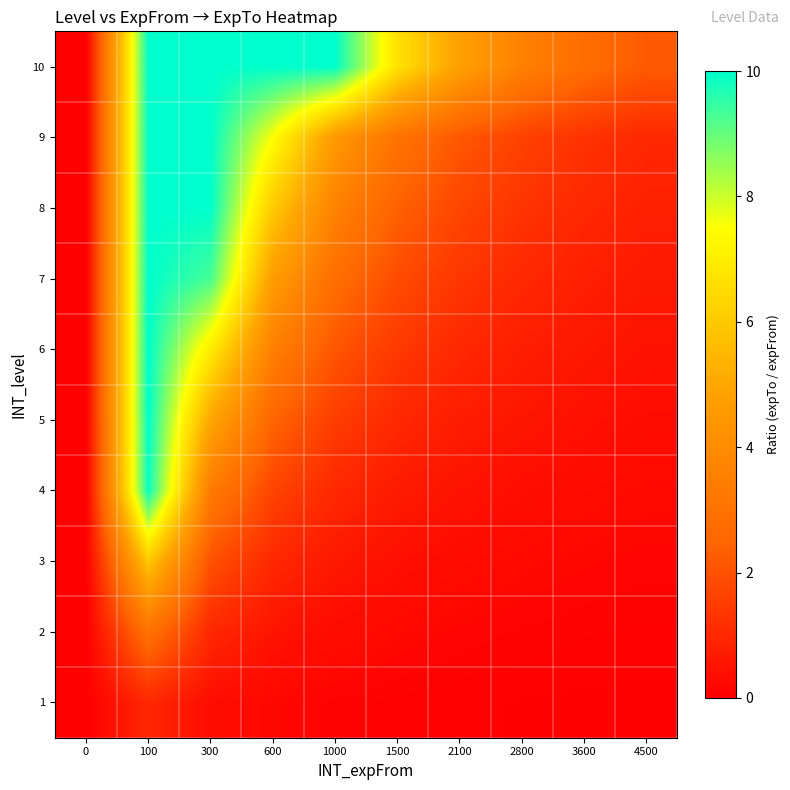

What is the difference between the highest and lowest values at 2100?

4.7